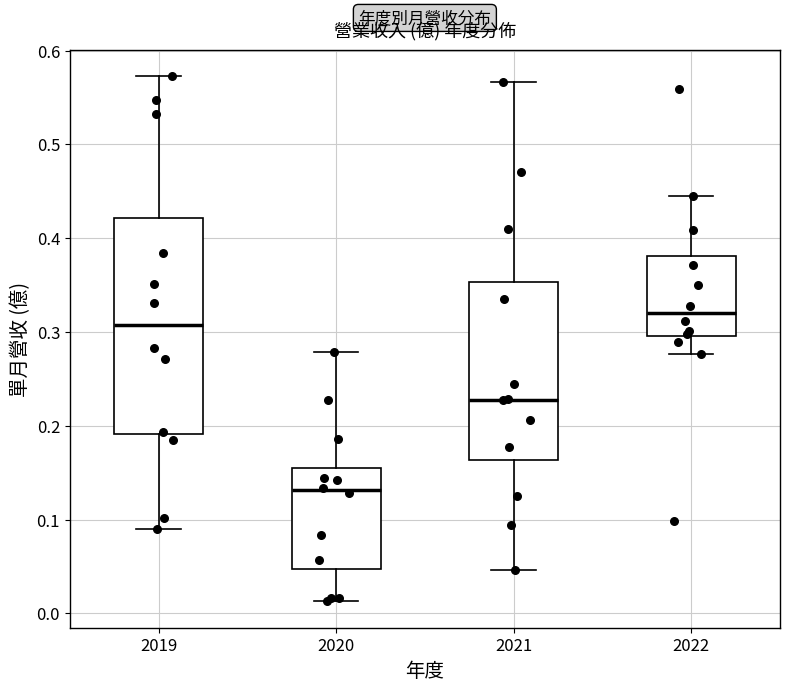

Where does the median line of the box at x = 2020 sit on the y-axis? The values are not printed on the chart, so give them approximately, as read against the axis.

0.13